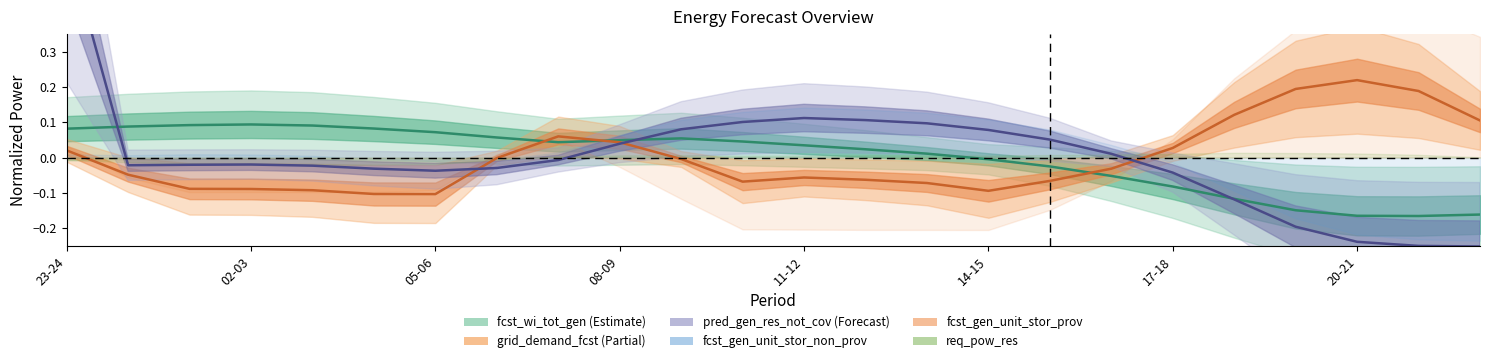

At how many categories does at least one series exceed 0?

24